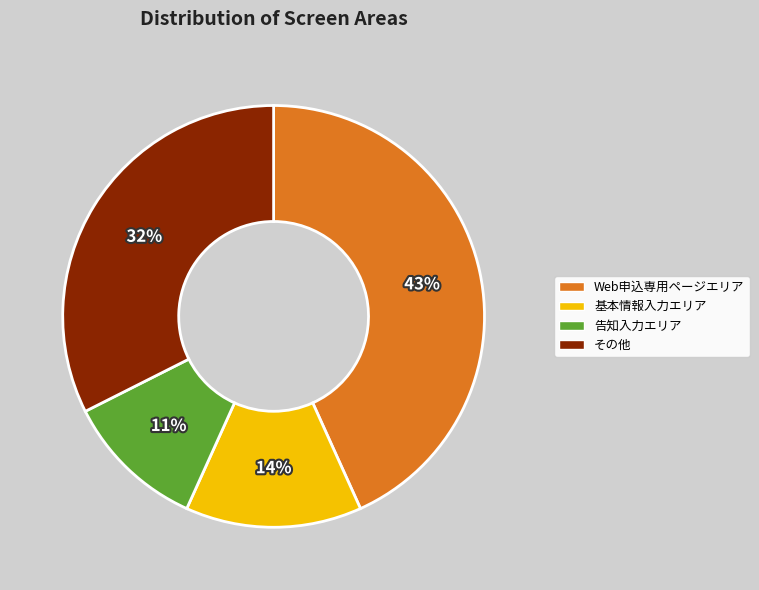

To the nearest percent, what is the difference between the largest and smallest slice percentages?

32%